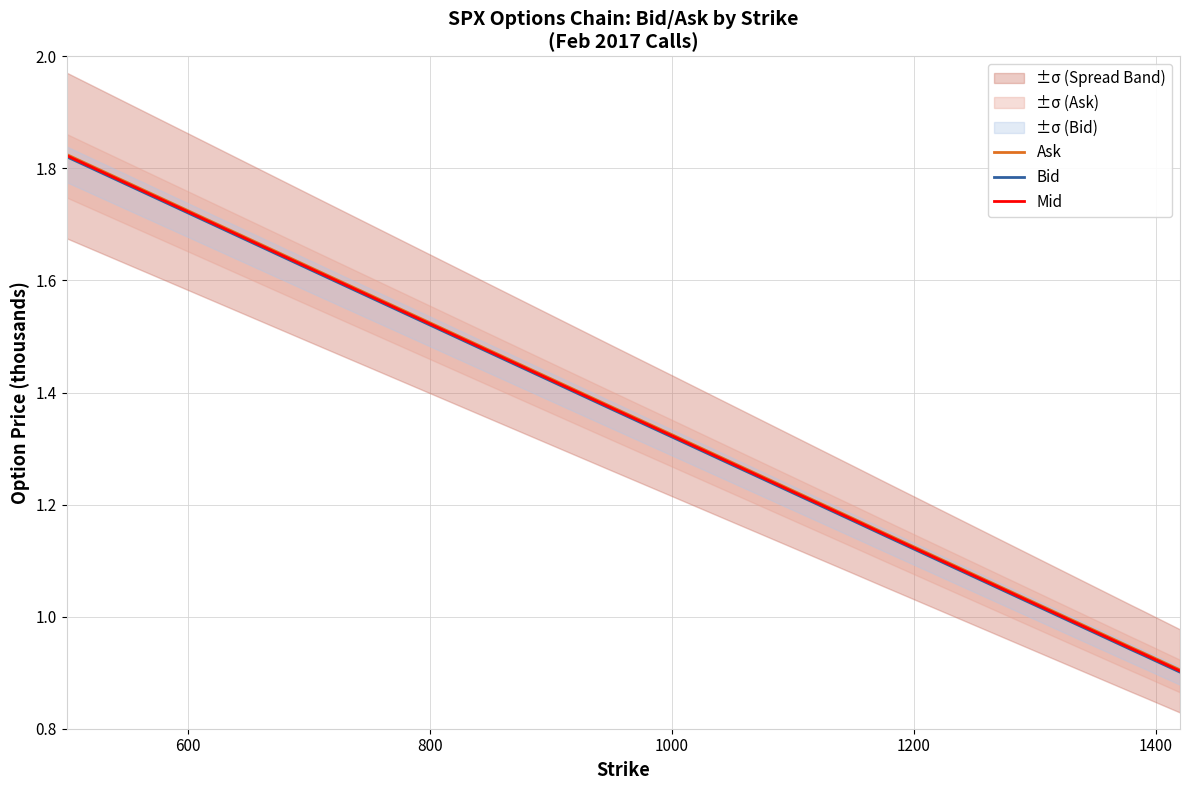

True or false: Mid has more than 2 points higher than both neighbors.

False